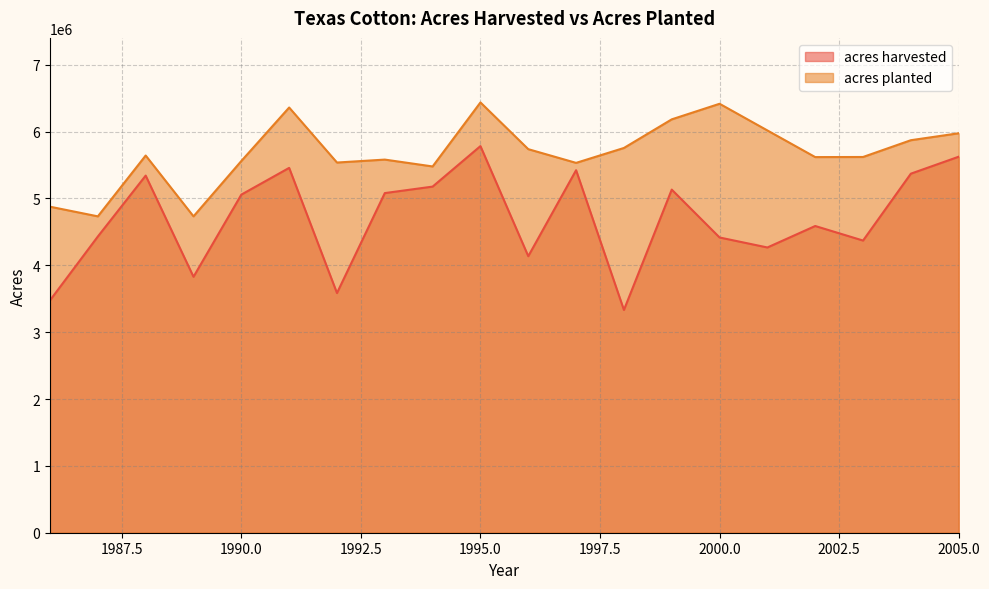

True or false: acres harvested has a value of 4136000.0 at 1996.

True